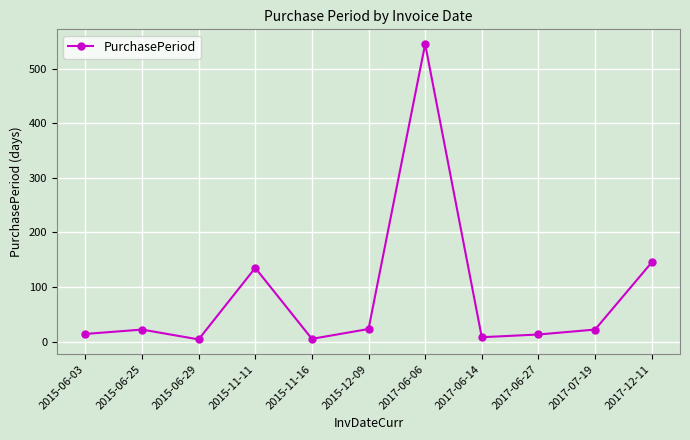

What position from the left is 2015-12-09?

6